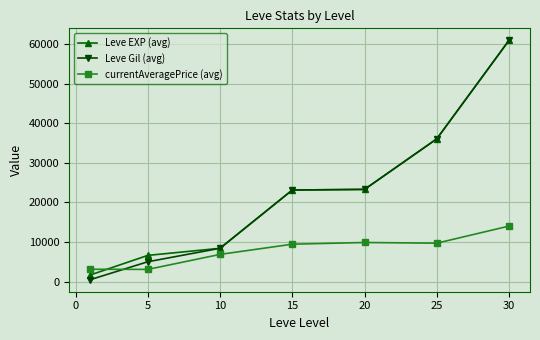

What is the difference between the maximum and second lowest values in the currentAveragePrice (avg) series?

10896